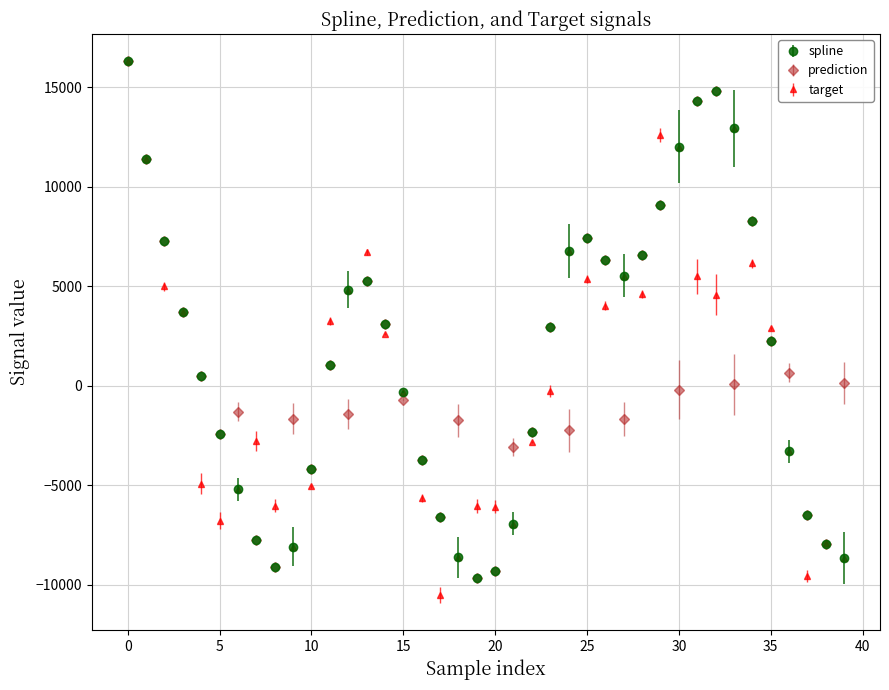

How many interior local valleys does the target series have?

8